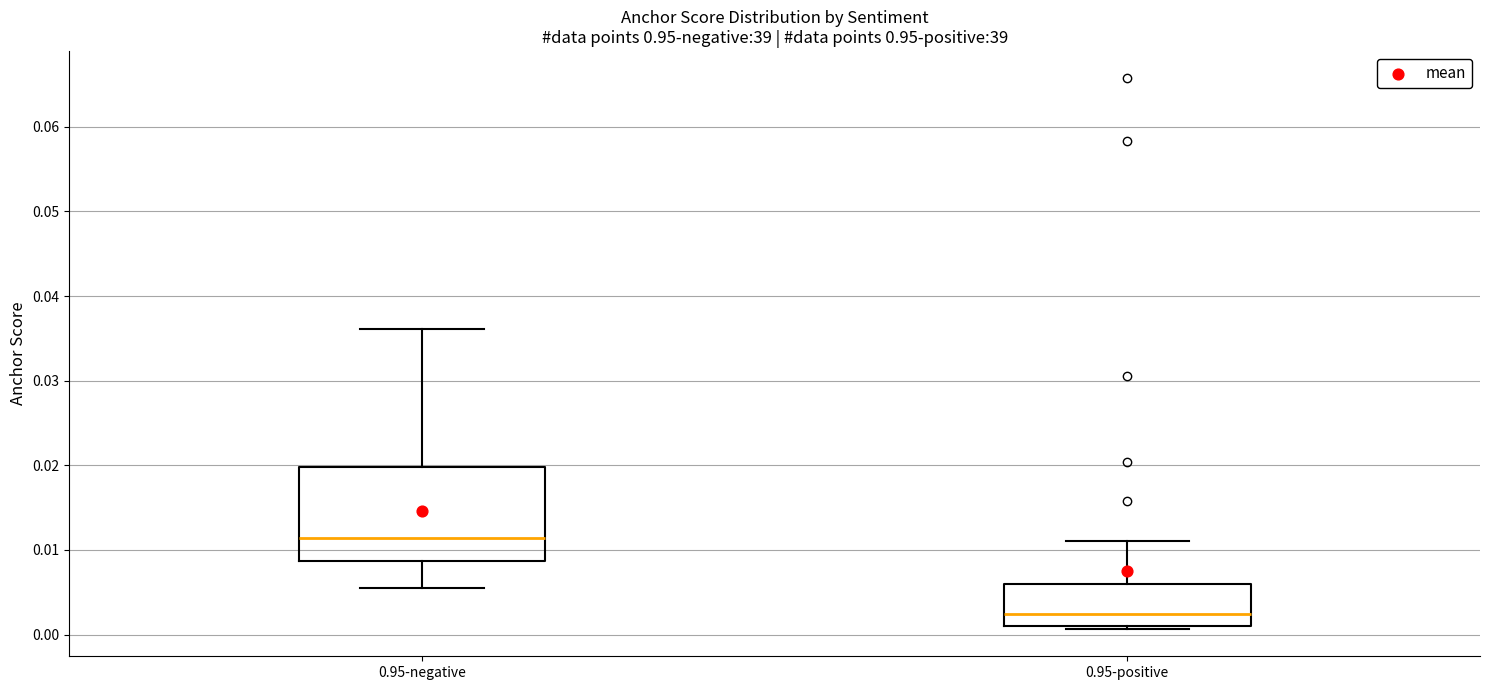

Which box is the tallest, from its lower edge to its upper edge?

0.95-negative